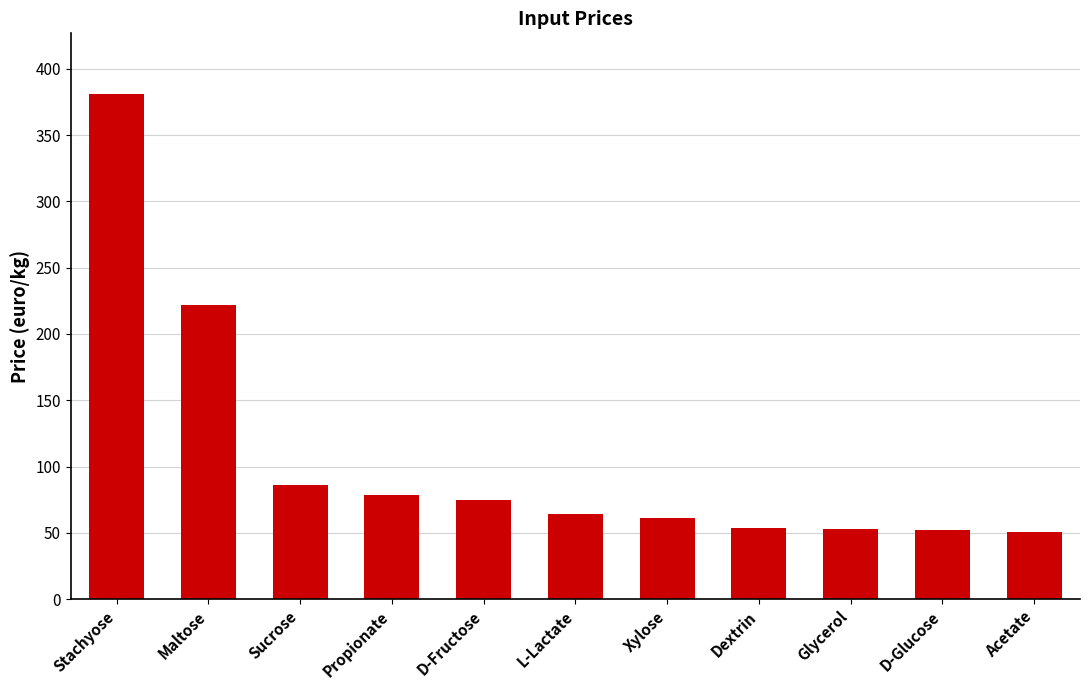

What is the ratio of the value at Maltose to the value at Propionate?

2.8